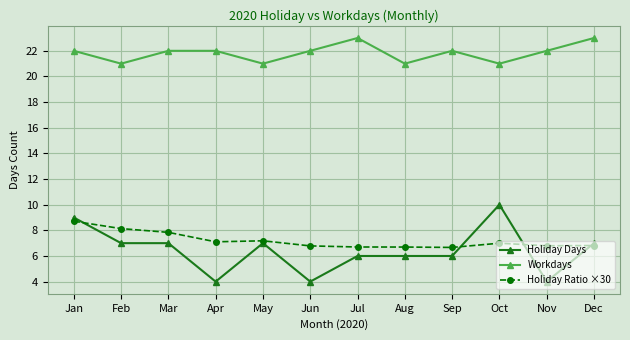

What is the minimum value for Holiday Ratio ×30?

6.7